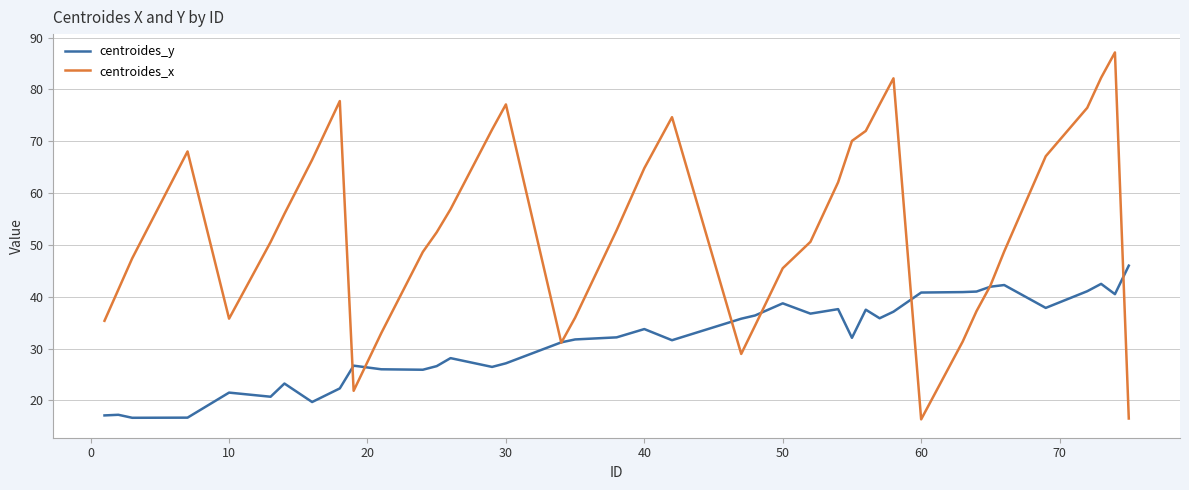

What are all the series names shown in the legend?

centroides_y, centroides_x